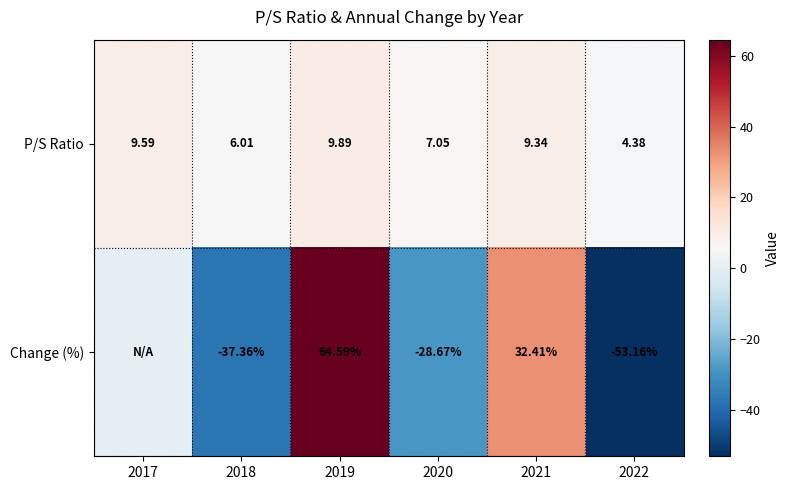

How many categories are shown in the chart?

6